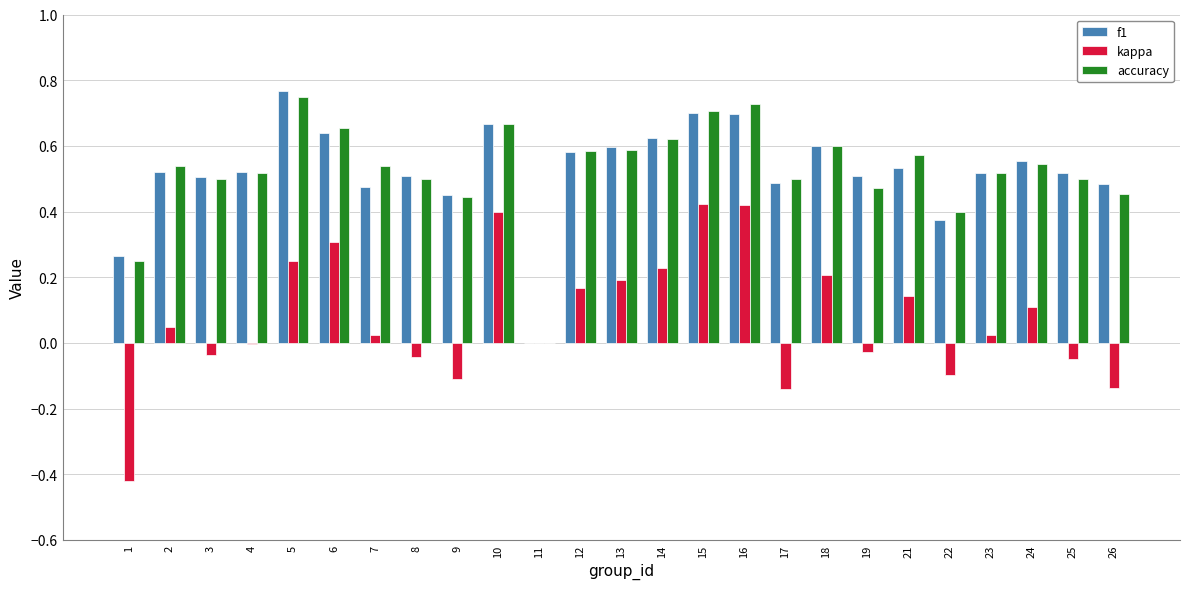

At which category does the chart reach its peak across all series?

5